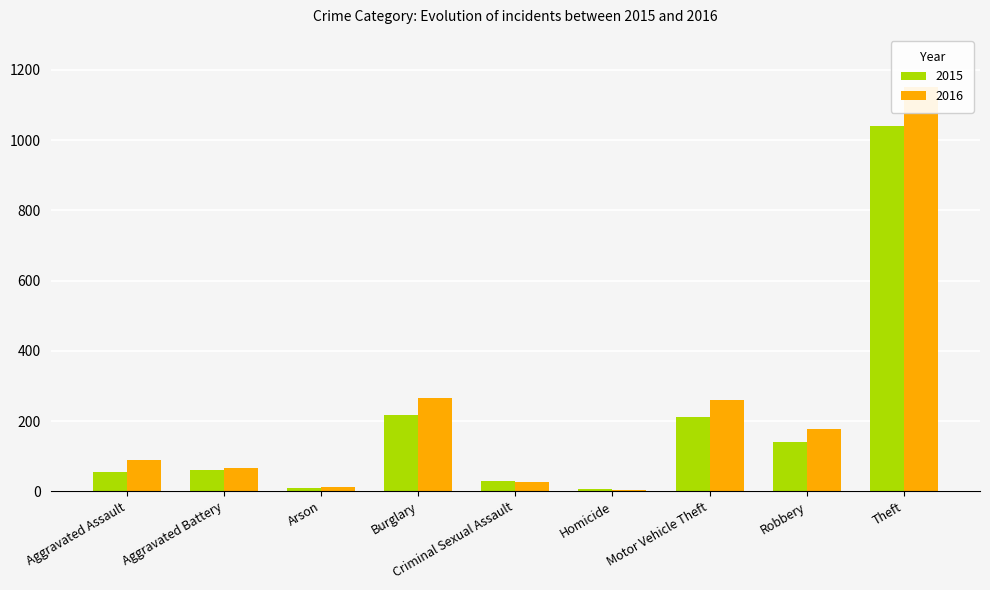

What is the sum of the 2015 values at Homicide and Burglary?

221